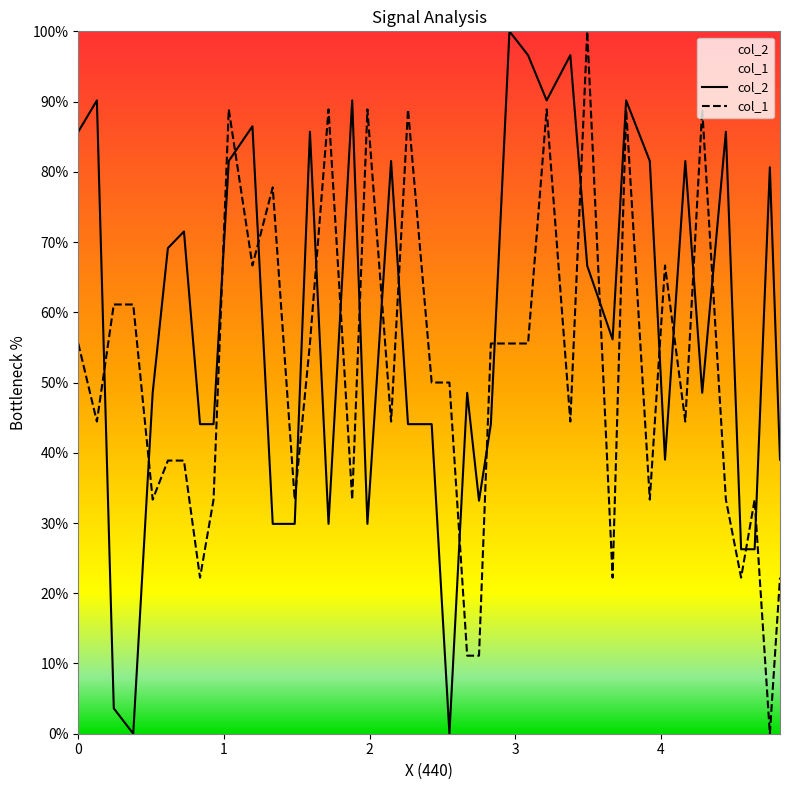

Which series has the largest total across all categories?

col_2